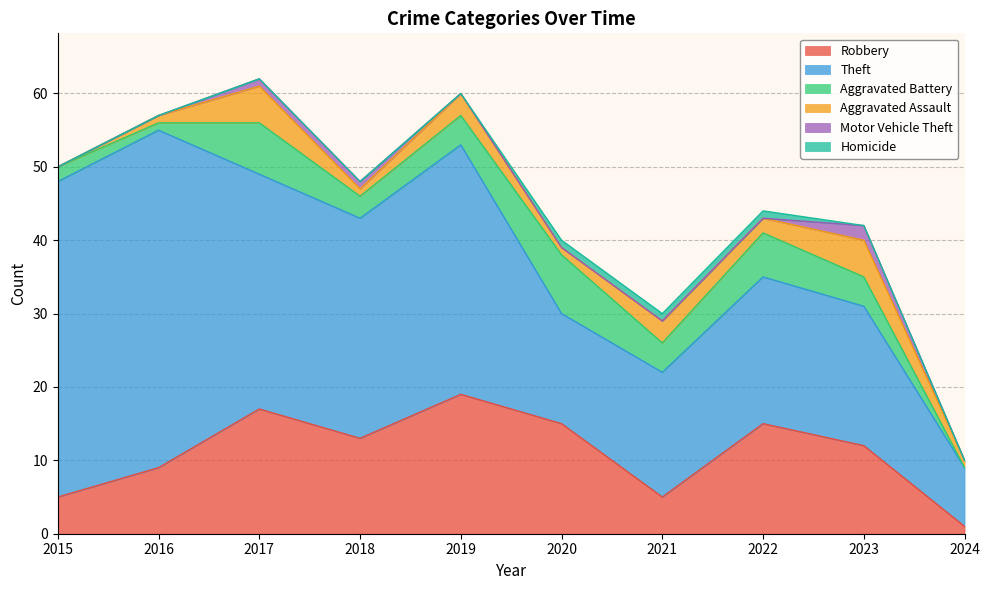

Does the chart display data point markers on the line(s)?

No